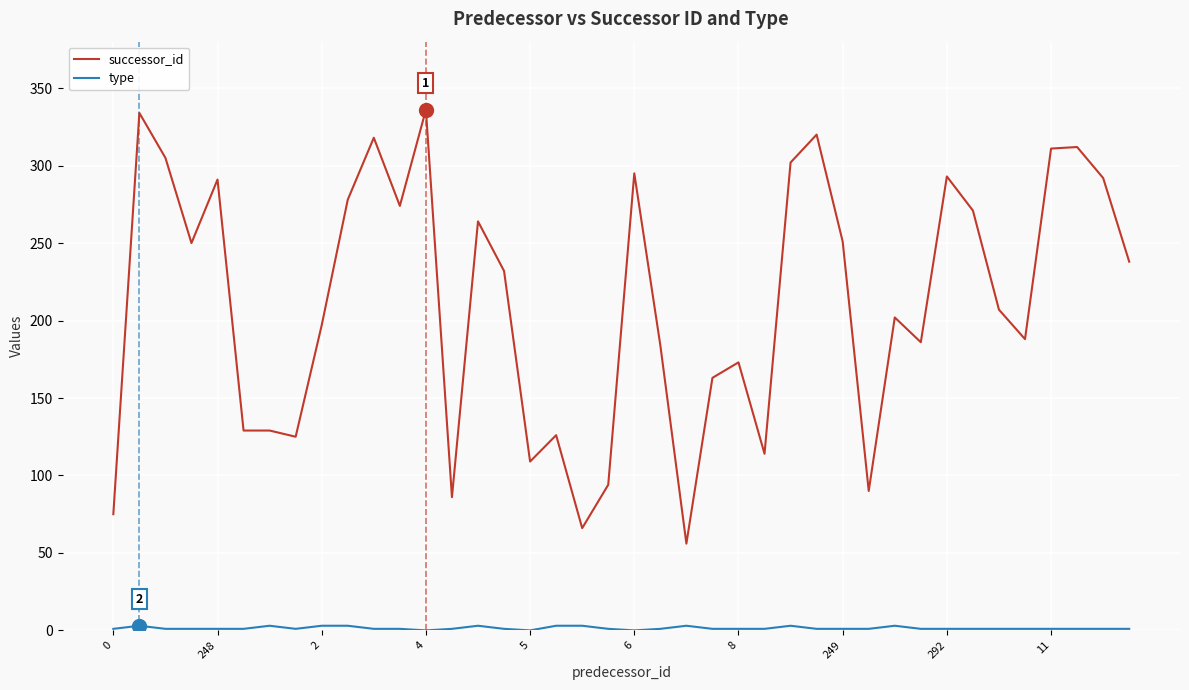

What is the highest value of the successor_id series?

336